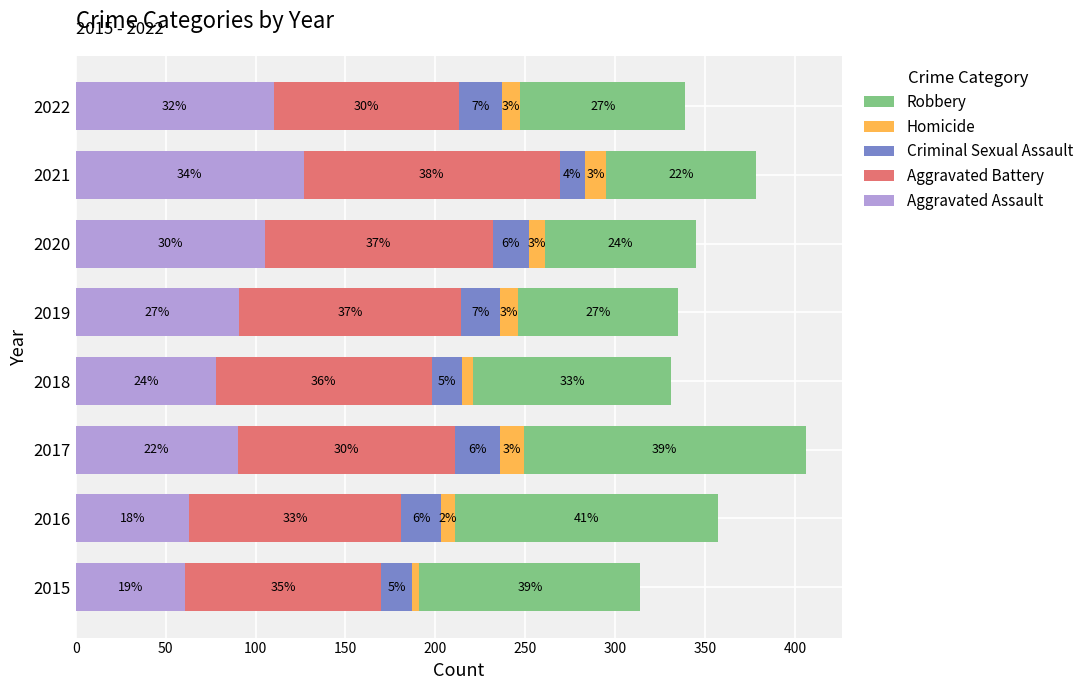

What is the value of the Robbery bar at the 6th from the left?

84